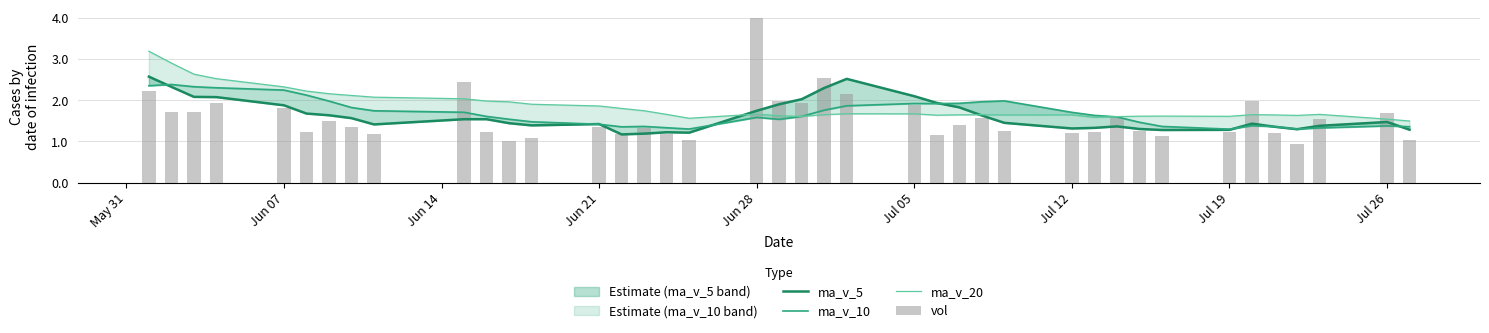

At how many categories does at least one series exceed 3?

2